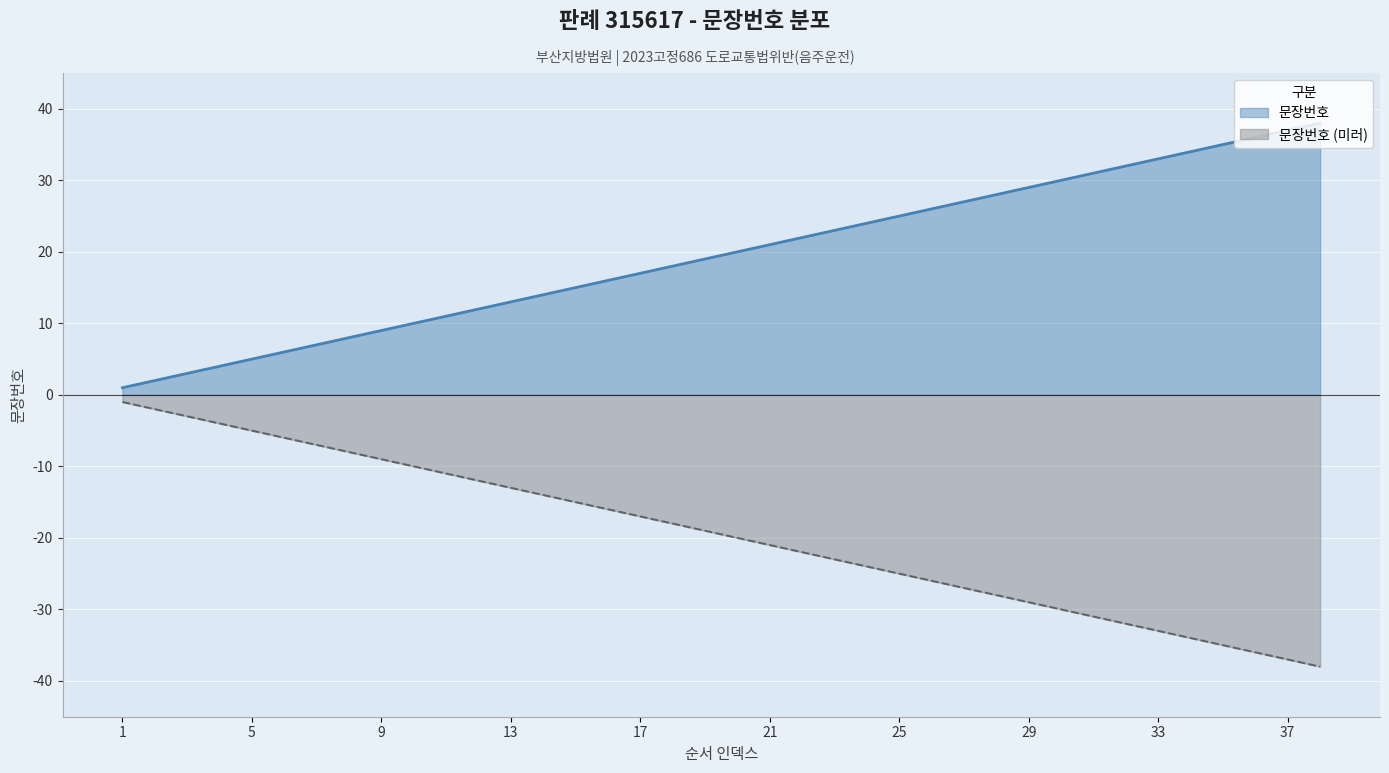

How many lines are shown in the chart?

2